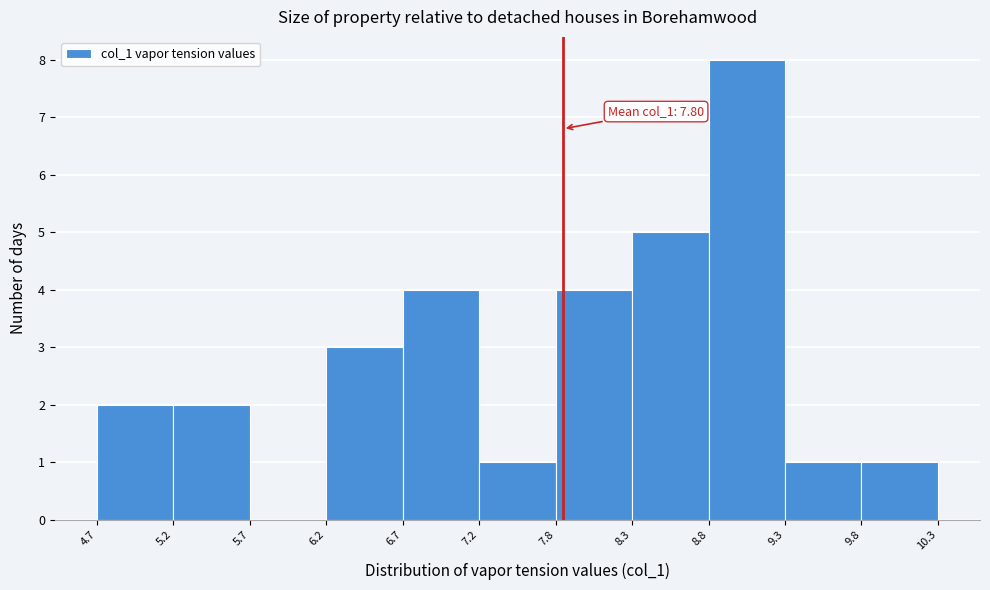

Which range on the x-axis has the tallest bar?

8.8 to 9.3